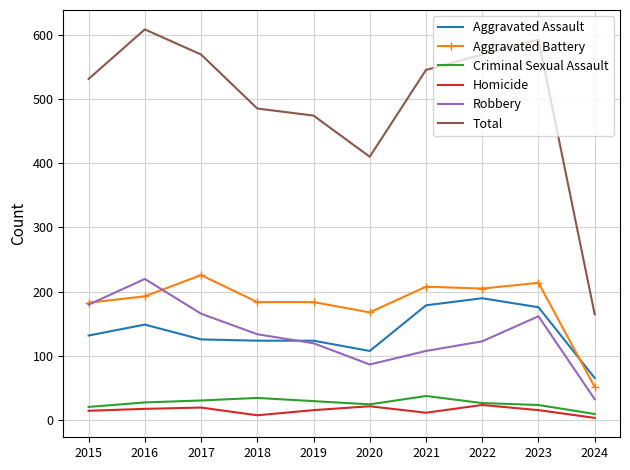

At which label does Robbery first exceed 134?

2015